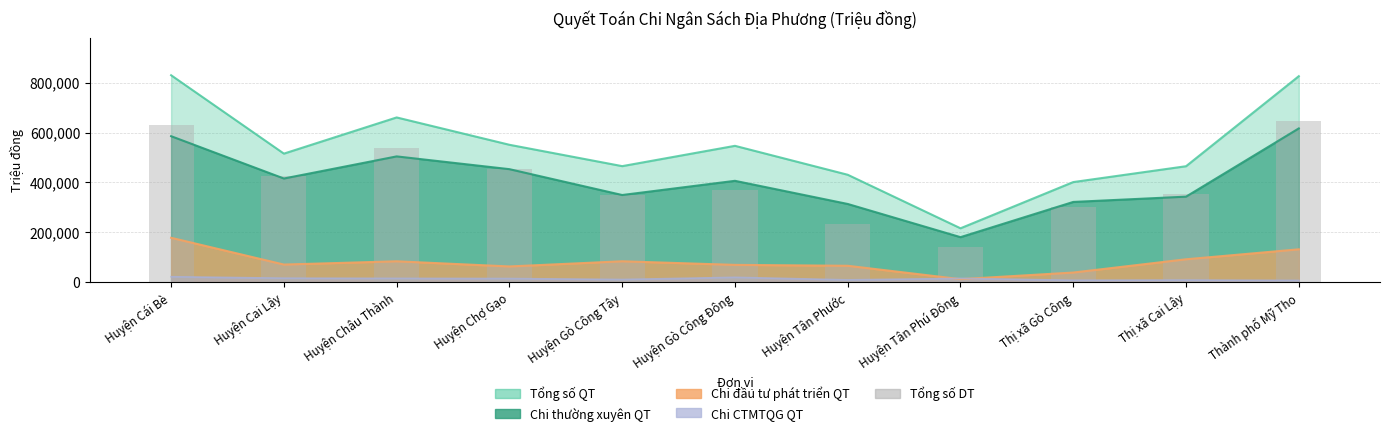

How many categories are shown in the chart?

11